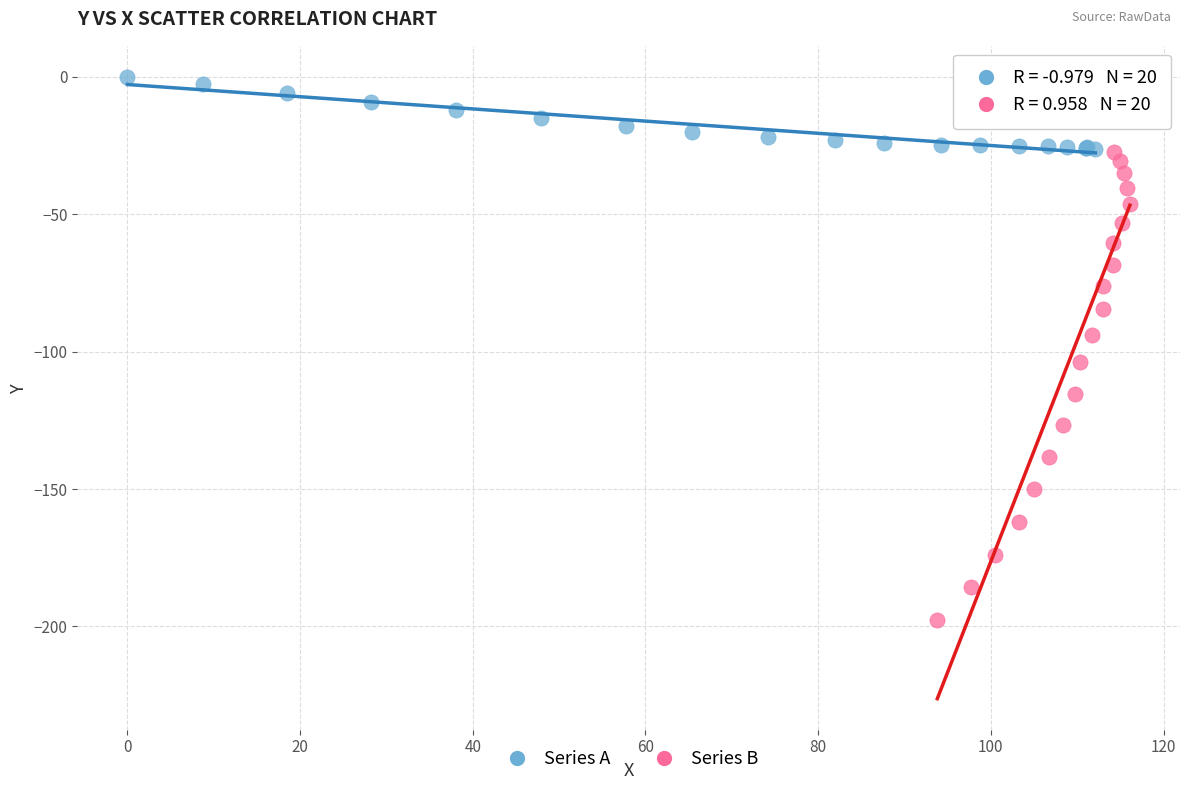

Which series has the largest Y range (max minus min)?

Series B